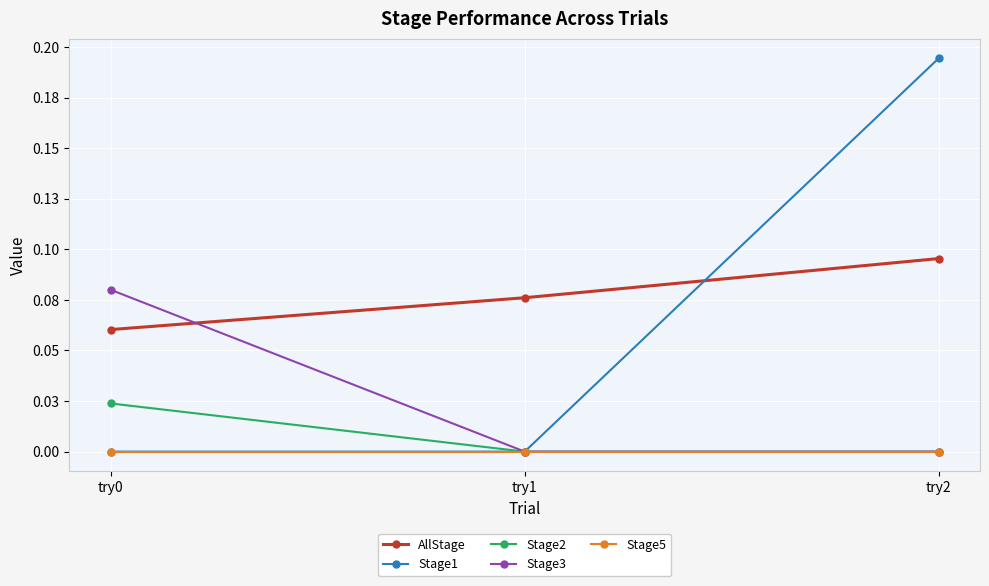

Is this an area chart (filled region under the line)?

No